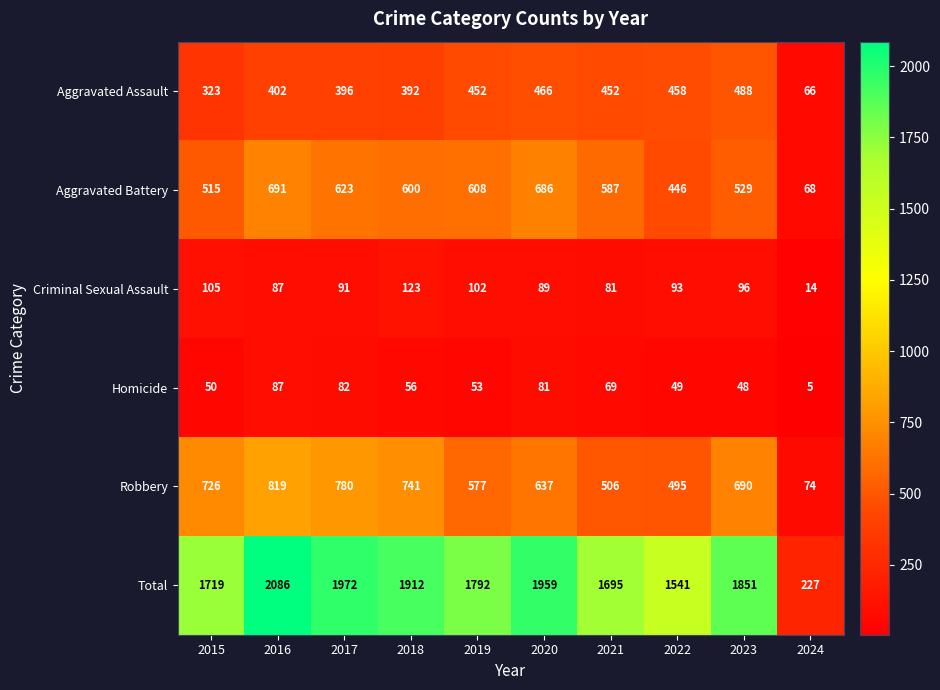

Rank the series at 2017 from highest to lowest value.

Total, Robbery, Aggravated Battery, Aggravated Assault, Criminal Sexual Assault, Homicide